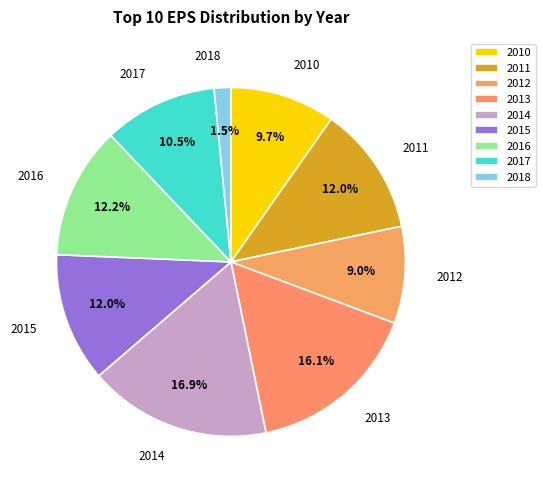

How many segments does this pie chart have?

9